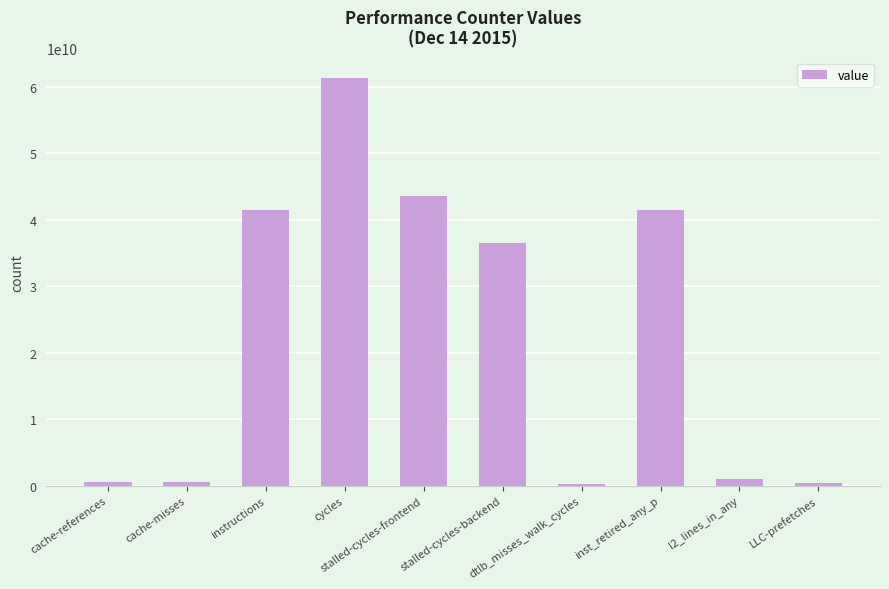

What is the average value?

22683404459